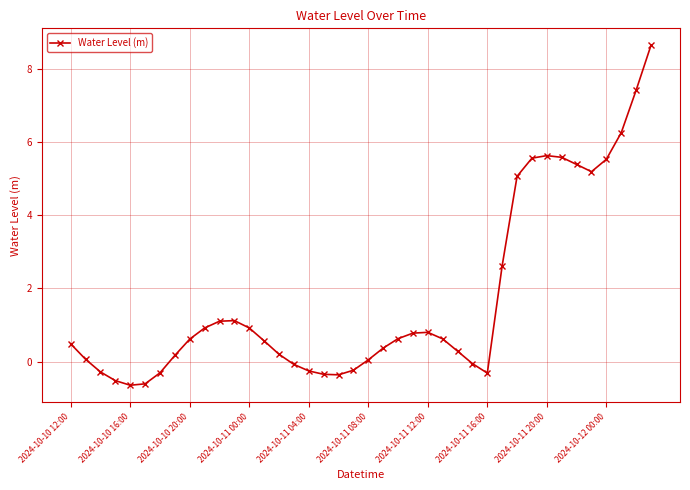

What is the maximum value shown in the chart?

8.6